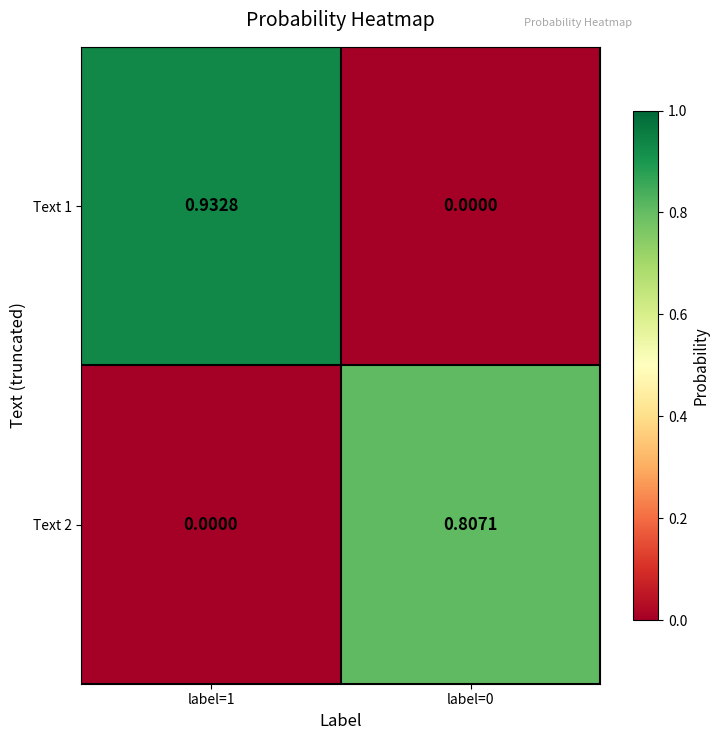

How many series are shown in this chart?

2